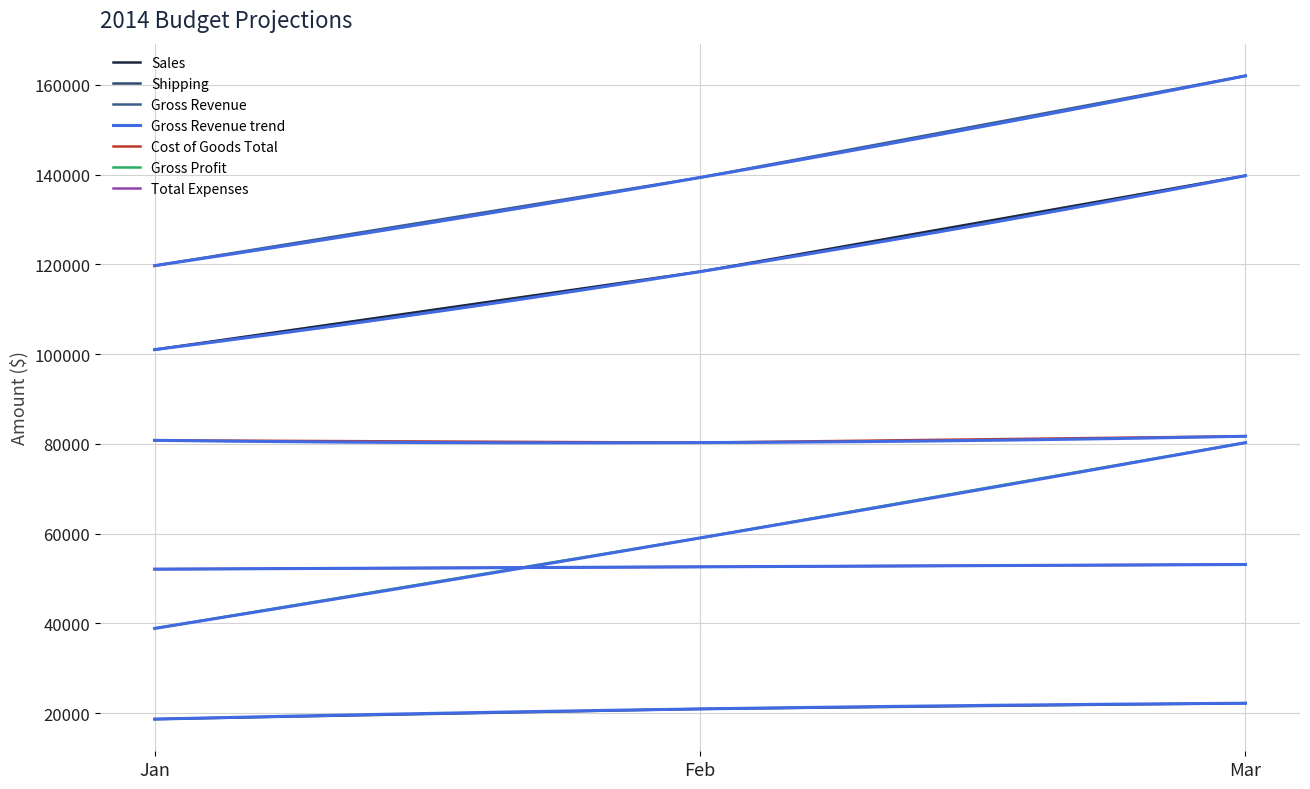

Between Jan and Feb, which series saw the biggest shift?

Gross Profit